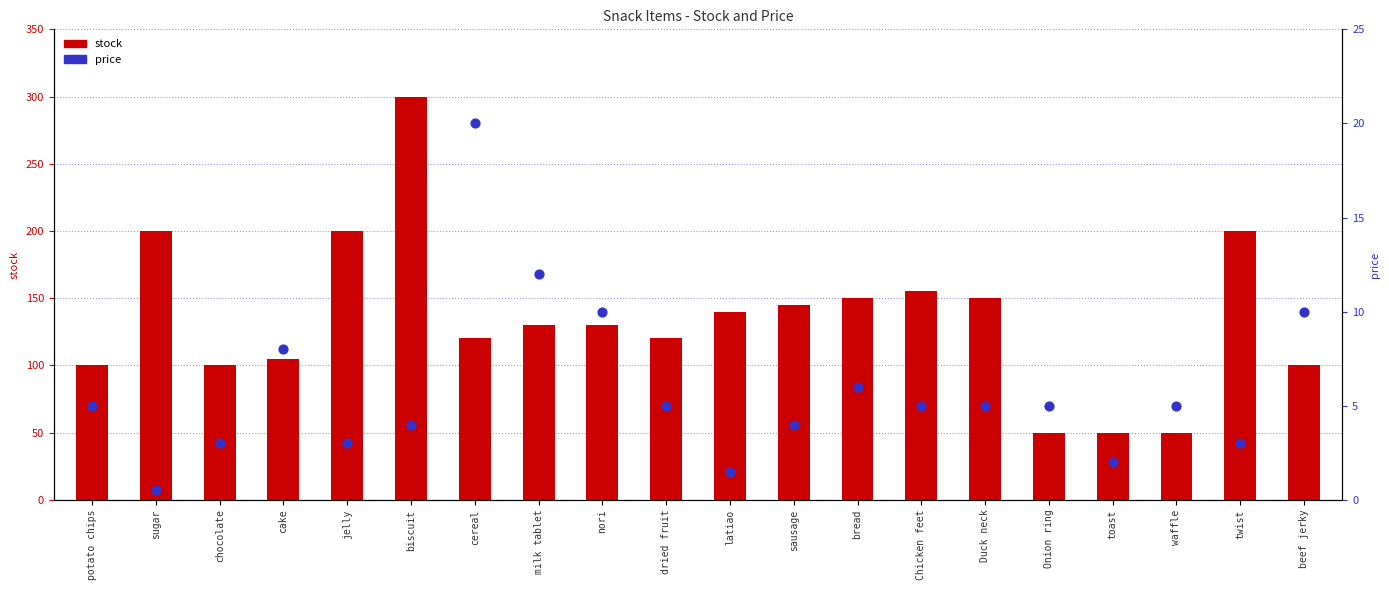

At which category is the sum across all series the highest?

biscuit